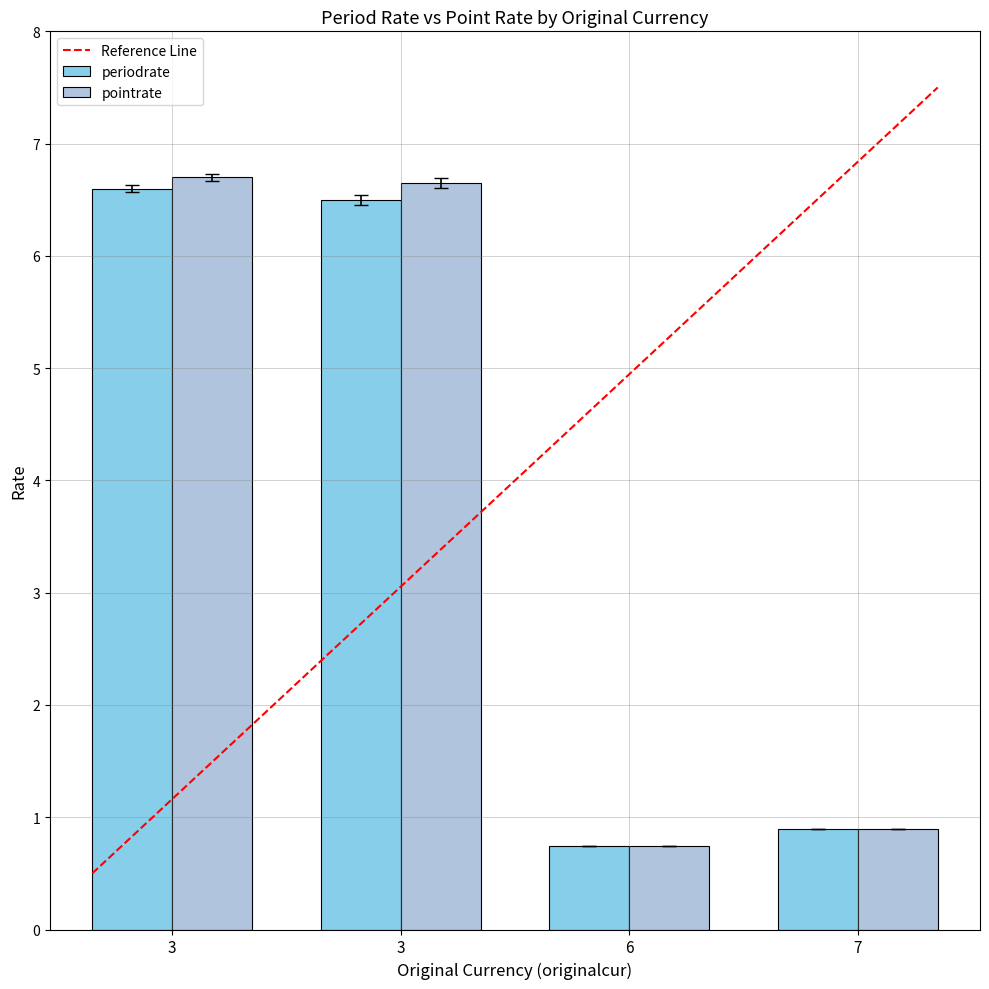

Reading left to right, what are all the values shown in this chart?

periodrate: 3=6.6	3=6.5	6=0.7	7=0.9
pointrate: 3=6.7	3=6.7	6=0.7	7=0.9